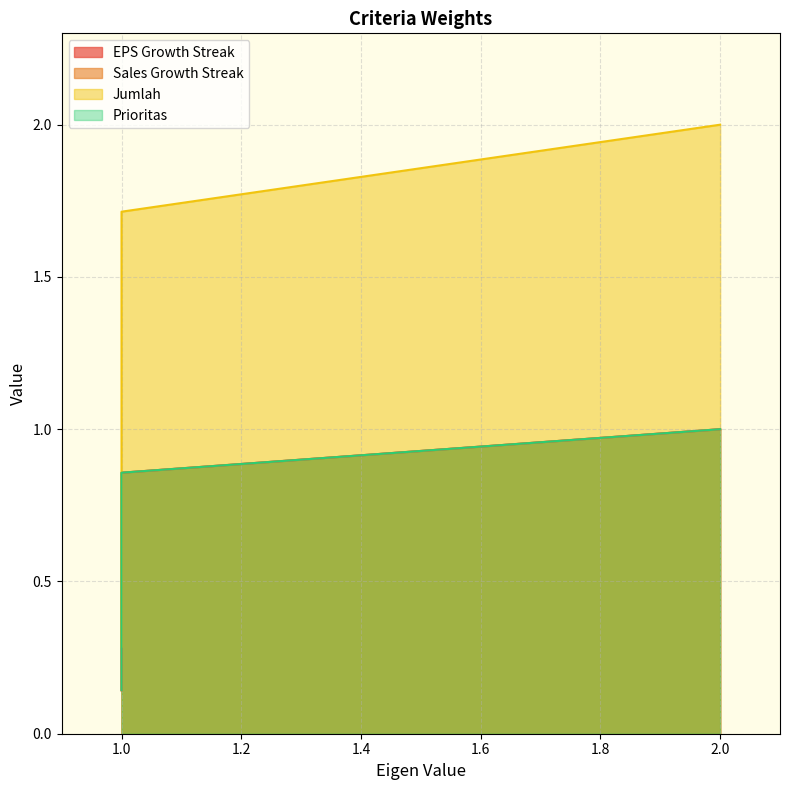

What is the difference between the EPS Growth Streak values at 2 and 1?

0.3